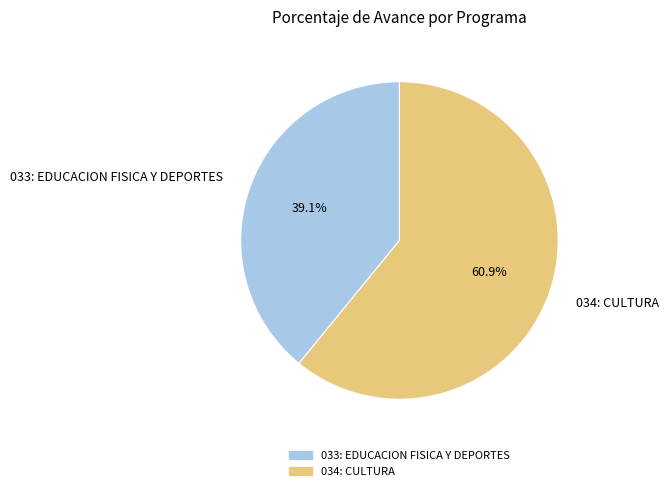

Which slice is the smallest?

033: EDUCACION FISICA Y DEPORTES